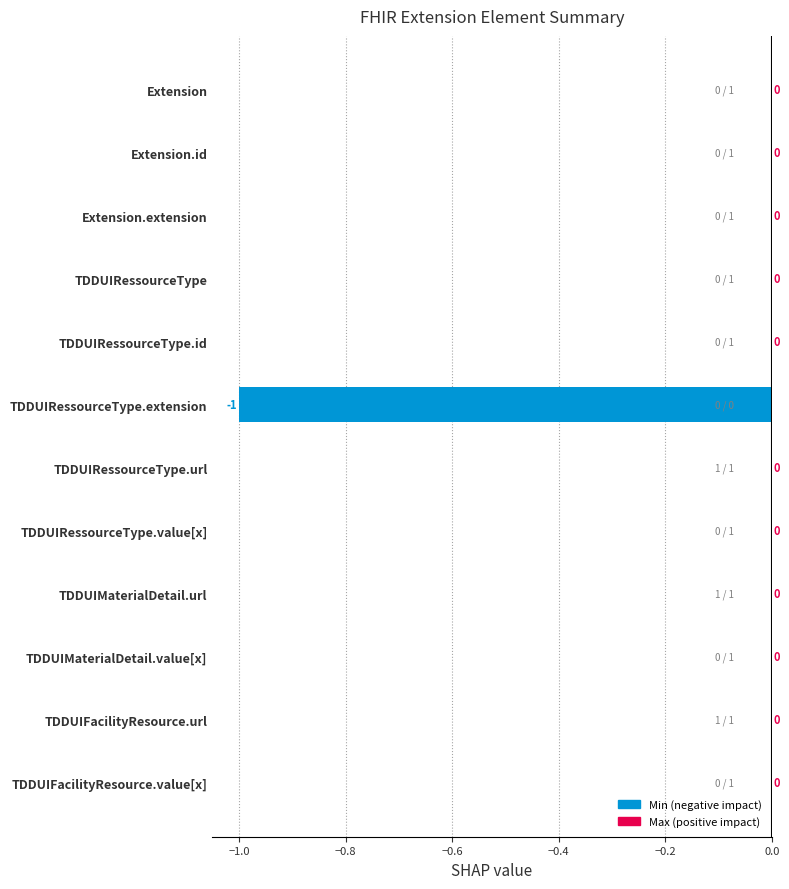

Count the number of categories in the chart.

12